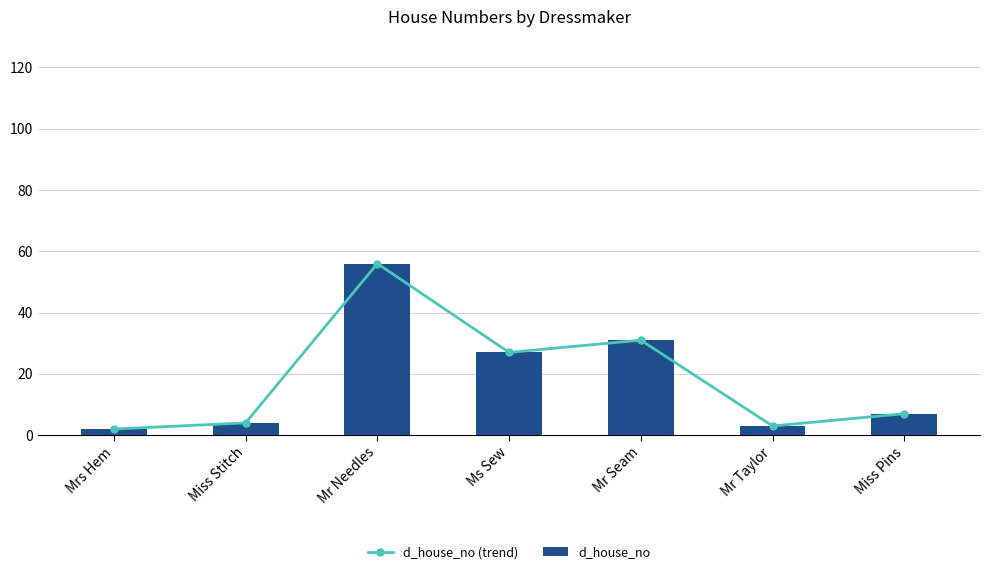

Is the value of d_house_no (trend) at Mr Seam greater than the value of d_house_no at Miss Pins?

Yes